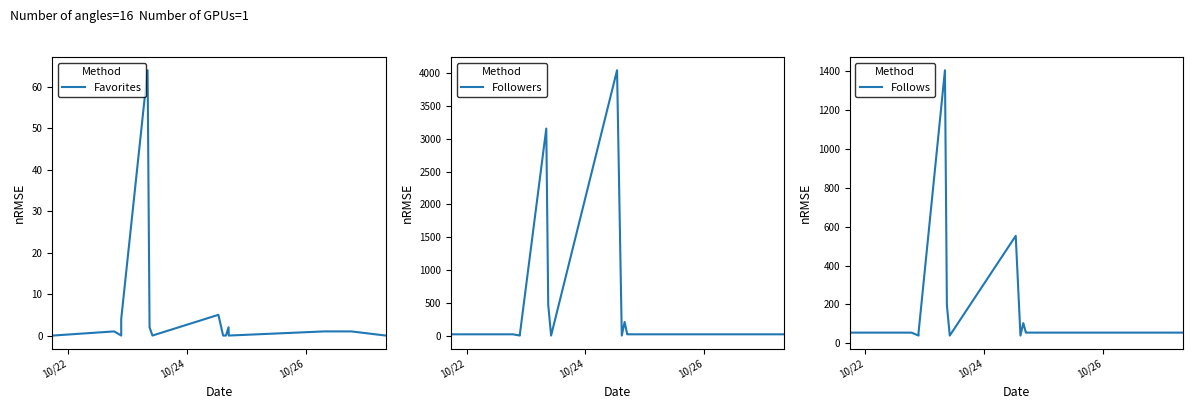

What is the sum of all Favorites values?

80